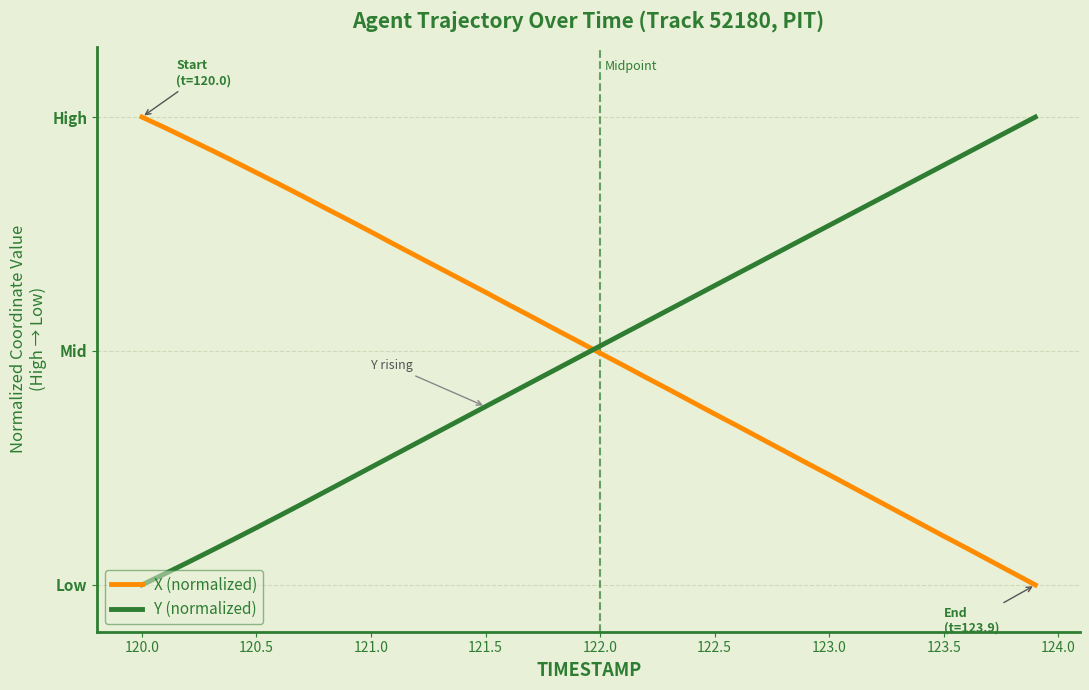

Which series has the largest total across all categories?

X (normalized)